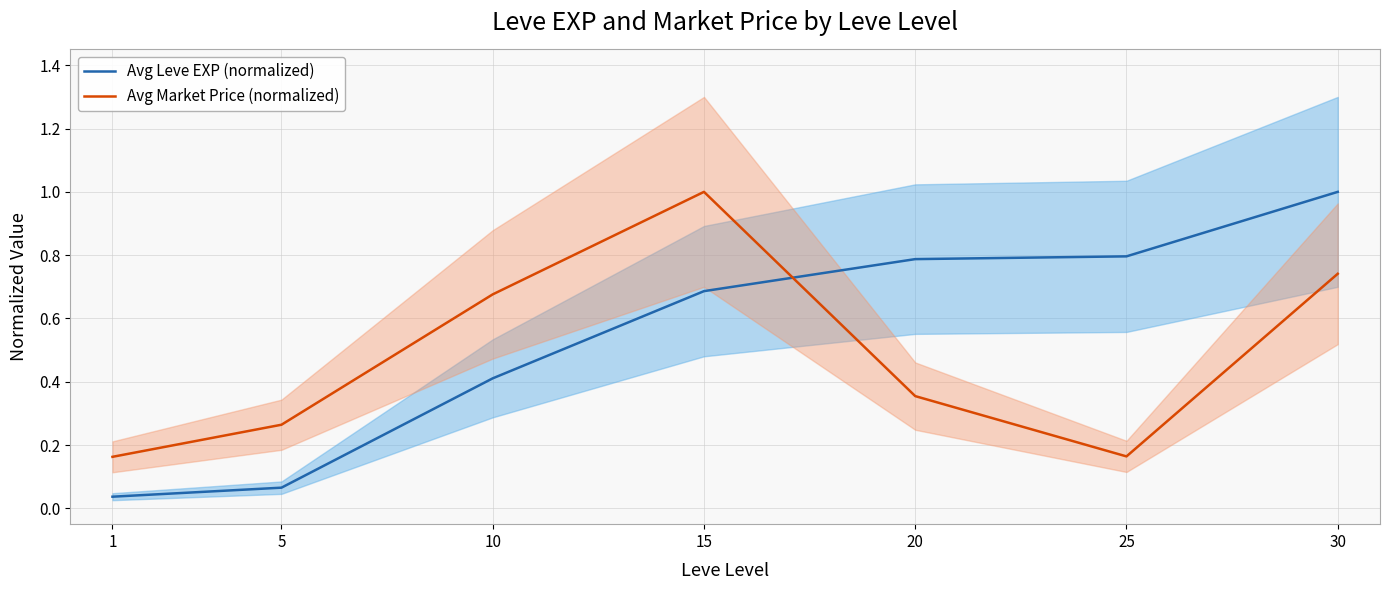

Reading left to right, extract all data points from this chart.

Avg Leve EXP (normalized): 0.0	0.1	0.4	0.7	0.8	0.8	1.0
Avg Market Price (normalized): 0.2	0.3	0.7	1.0	0.4	0.2	0.7